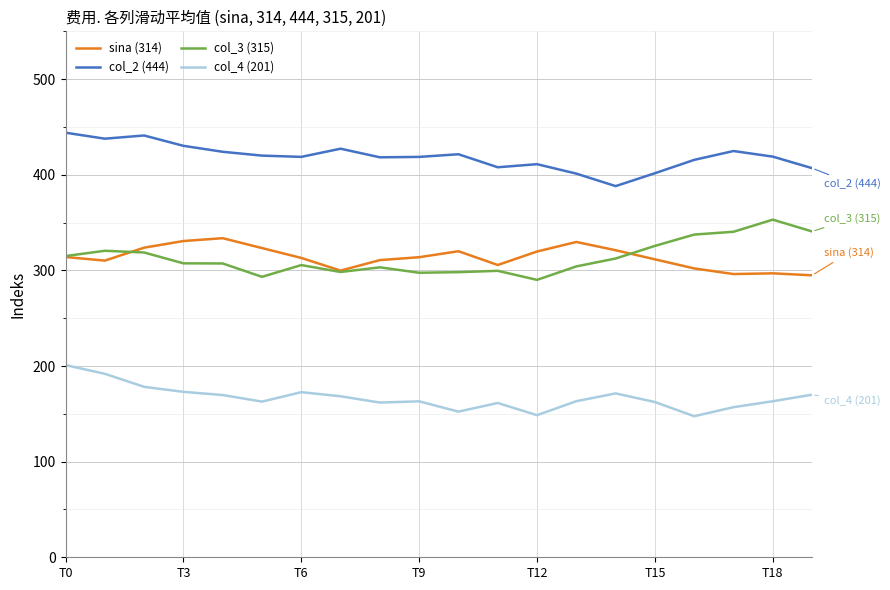

What is the highest value of the col_2 (444) series?

444.0